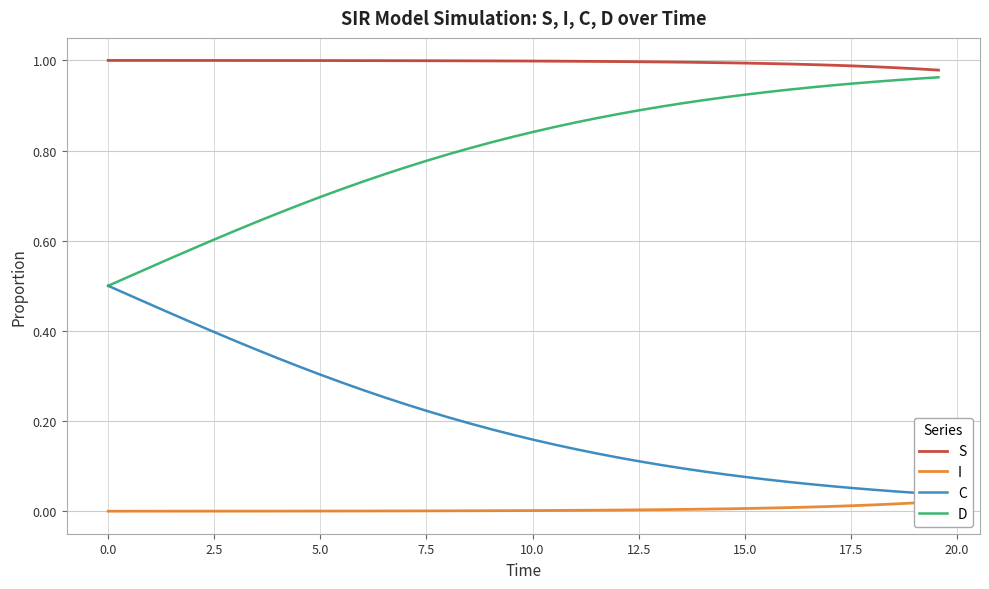

Does the chart display data point markers on the line(s)?

No